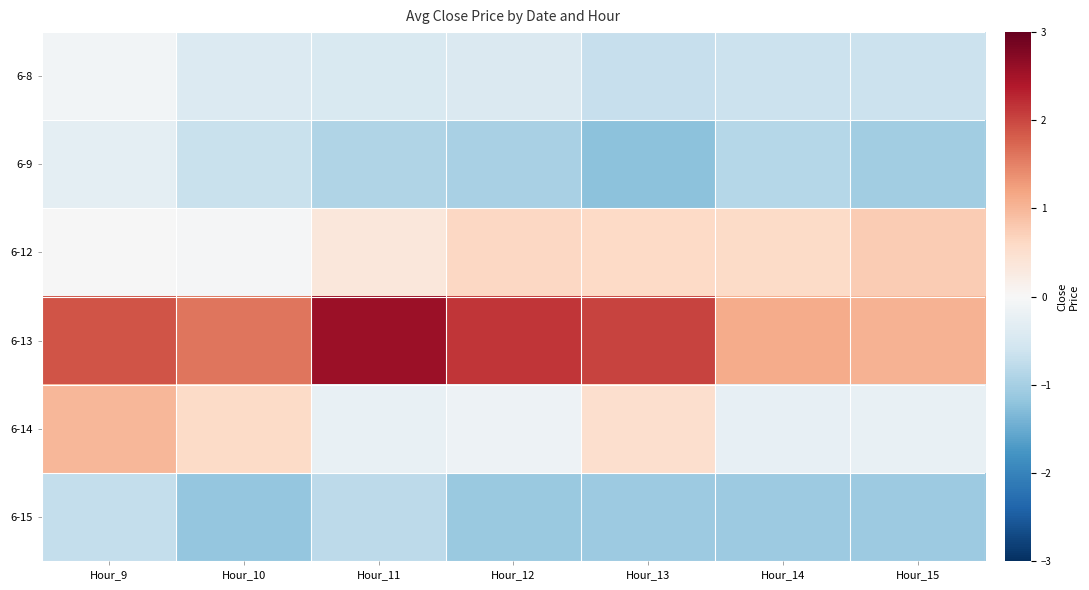

How many distinct data groups are displayed?

6